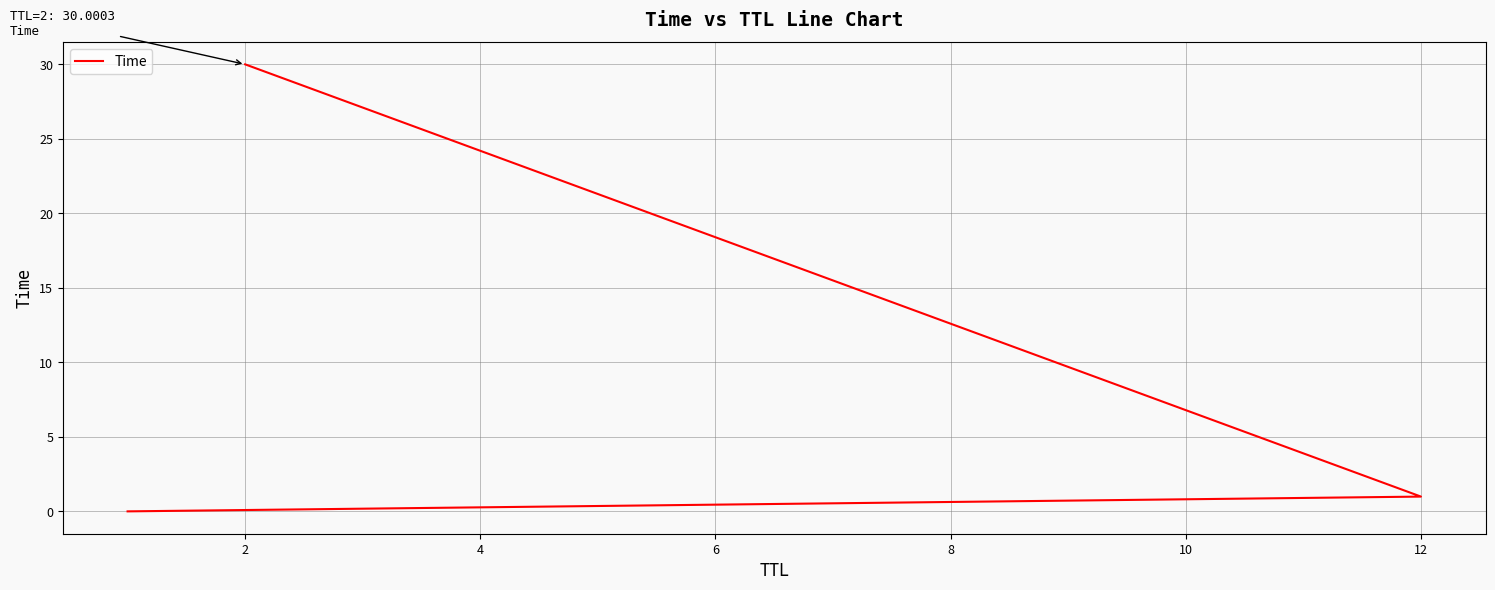

Which has a higher value, 0 or 4?

4